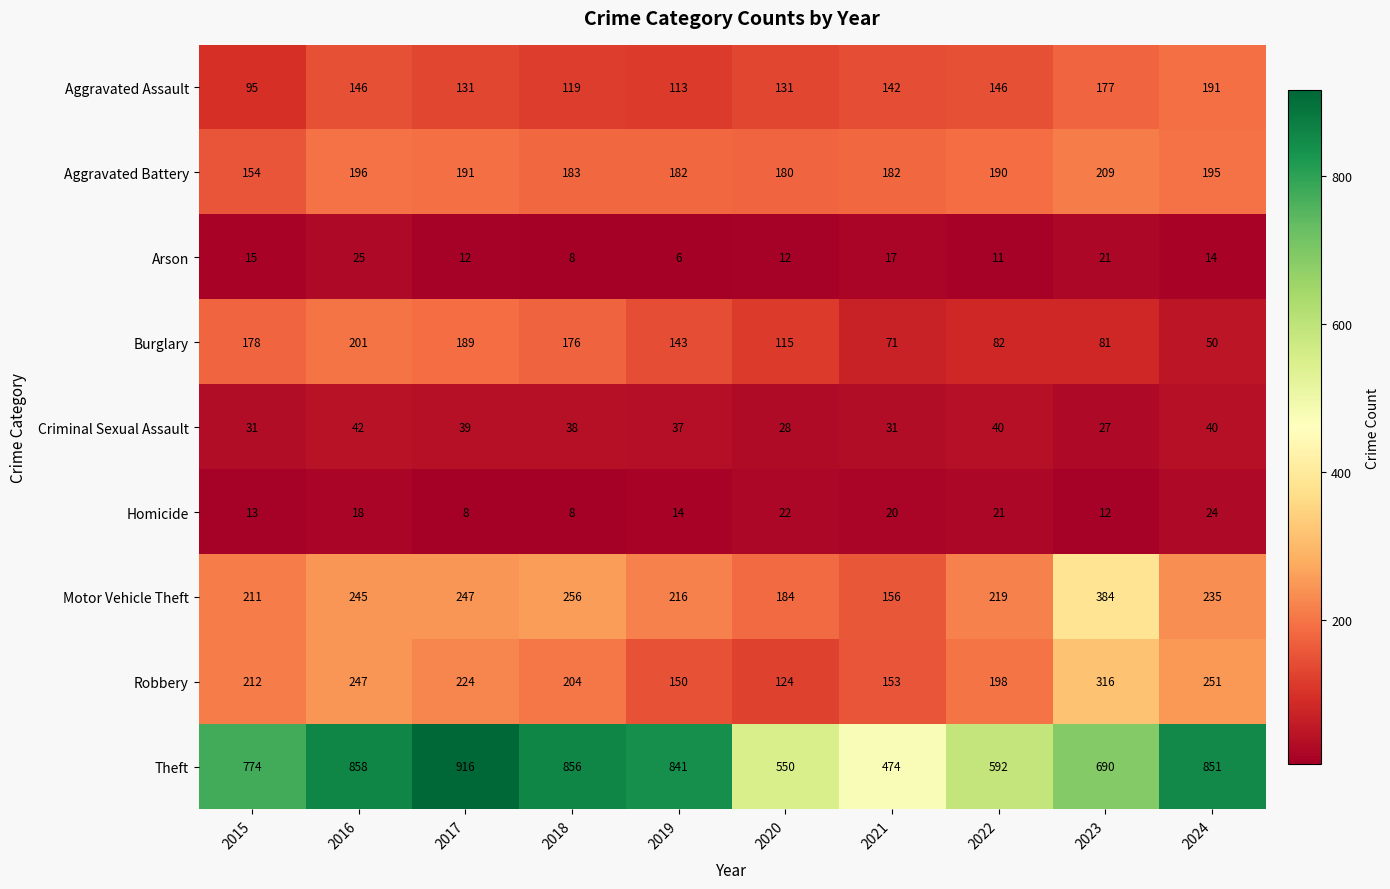

Which category has the lowest value across all series?

2019